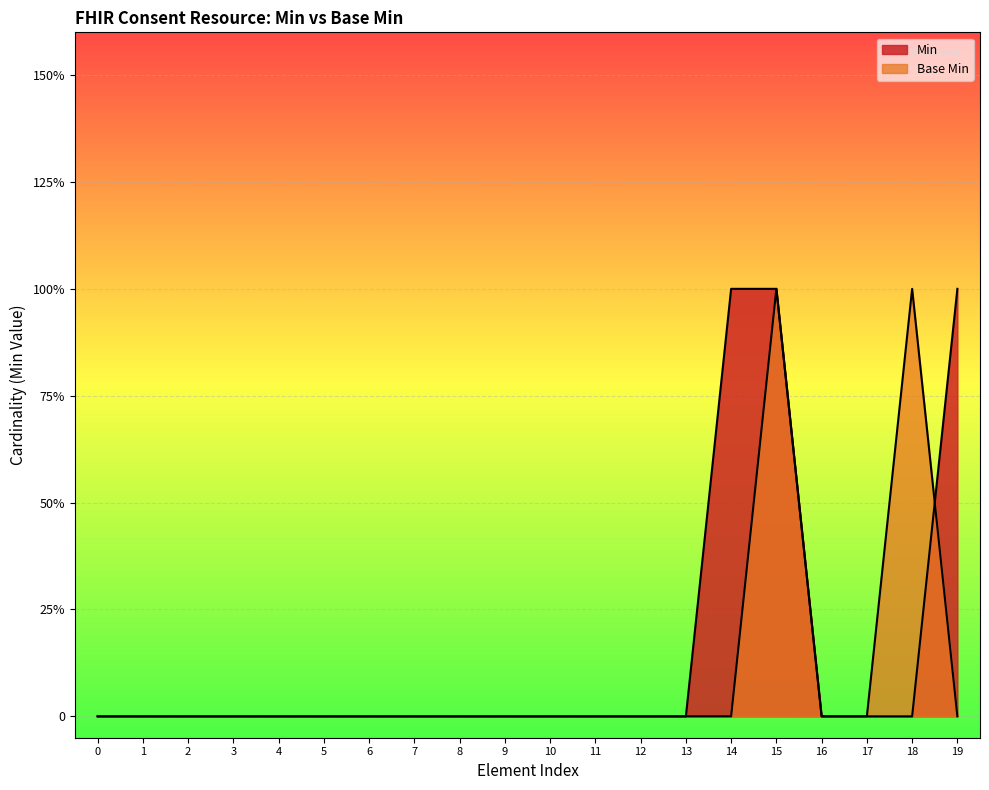

Which series has the widest spread of values?

Min